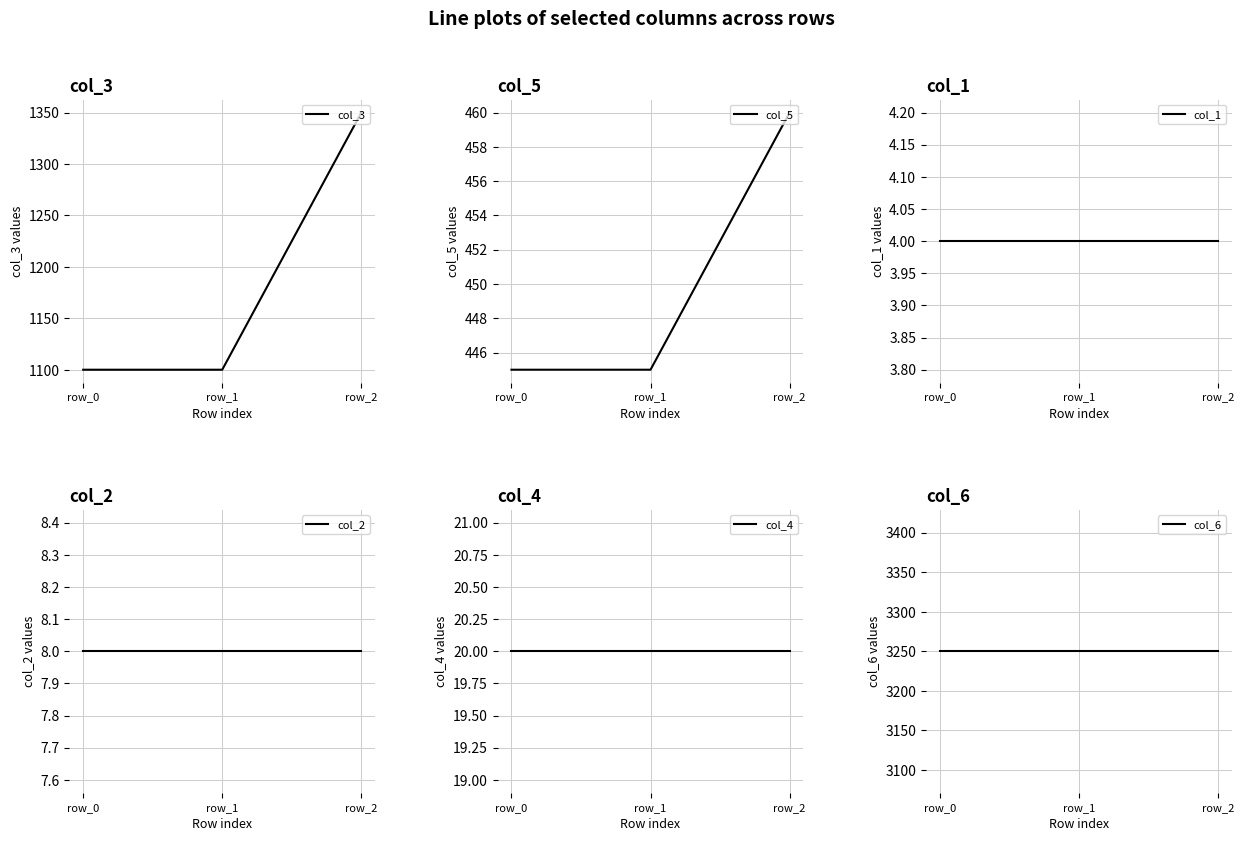

Which series changed the most between row_0 and row_1?

col_3